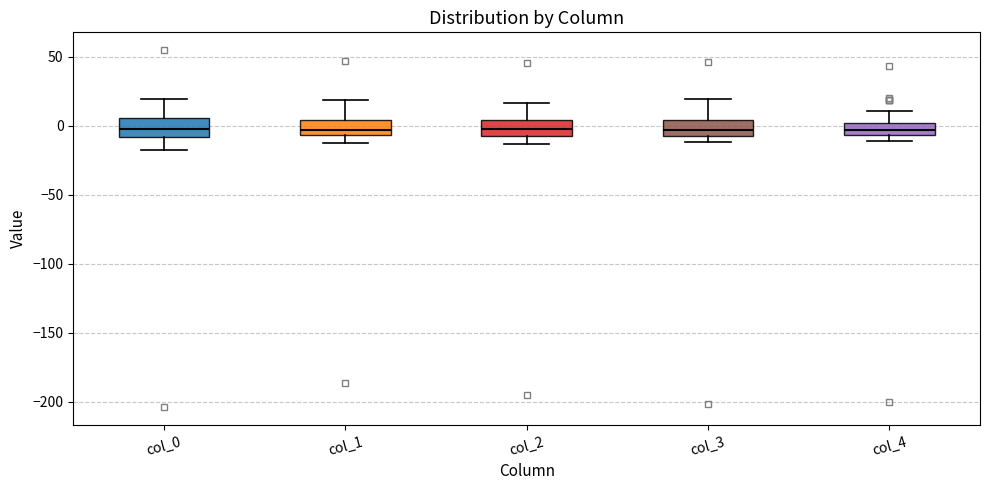

Where does the upper whisker of the box for col_0 end on the y-axis? The values are not printed on the chart, so give them approximately, as read against the axis.

20